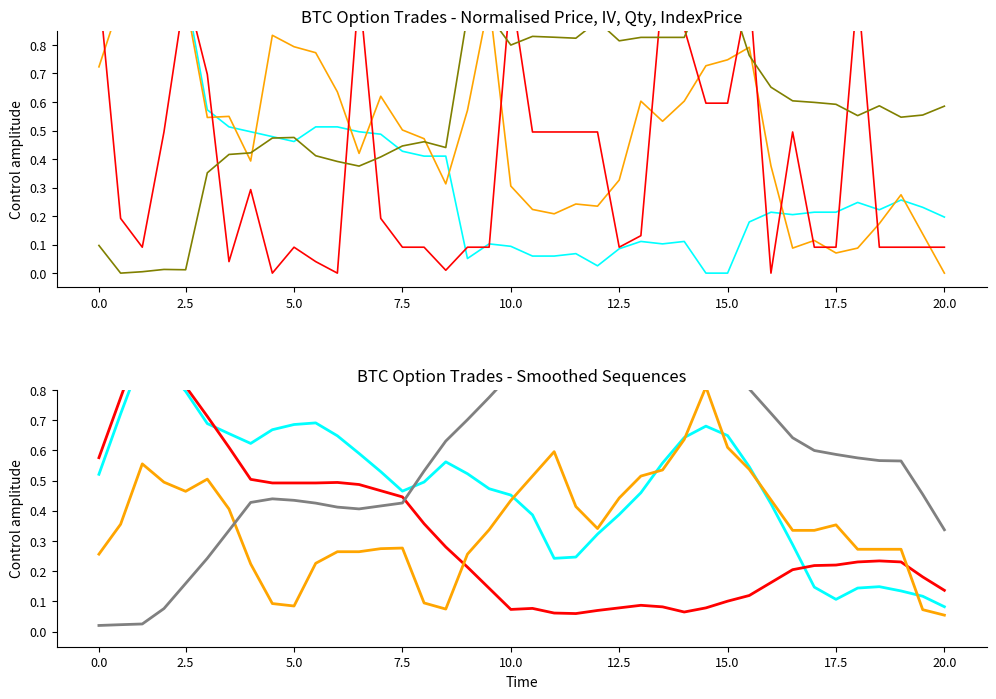

What are all the series names shown in the legend?

price, iv, quantity, indexPrice